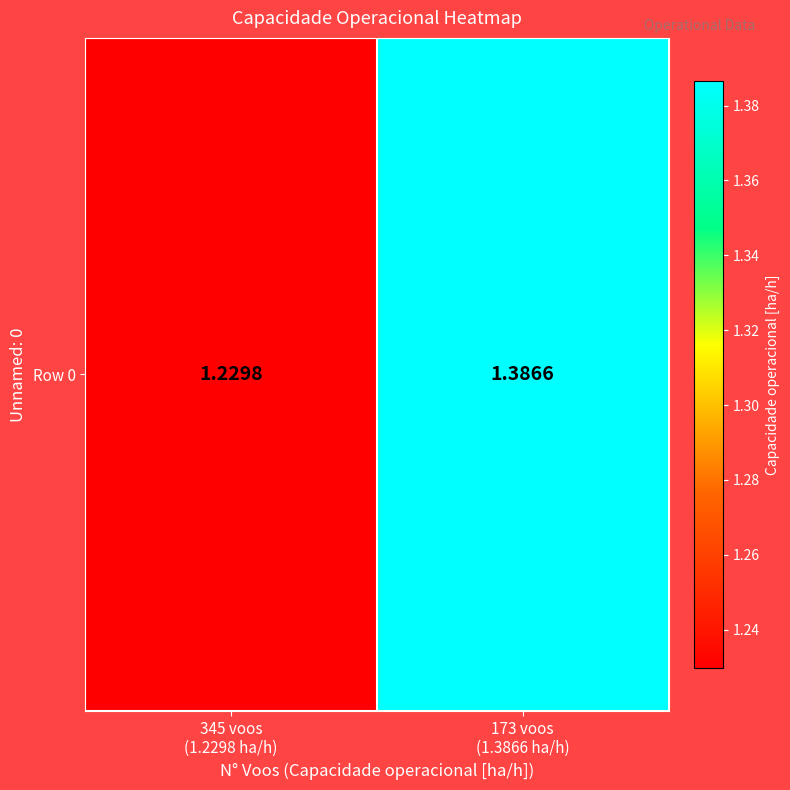

Is it true that the value at 345 voos
(1.2298 ha/h) is 0.3?

False